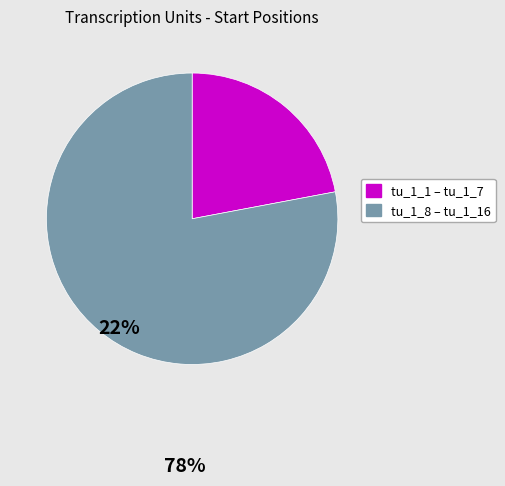

Is there any slice that represents more than half of the pie?

Yes